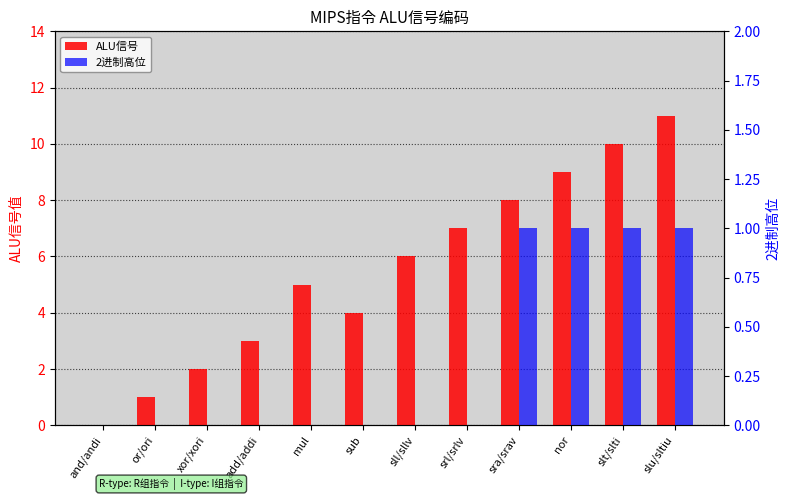

Is the value of 2进制高位 at add/addi greater than the value of ALU信号 at sll/sllv?

No